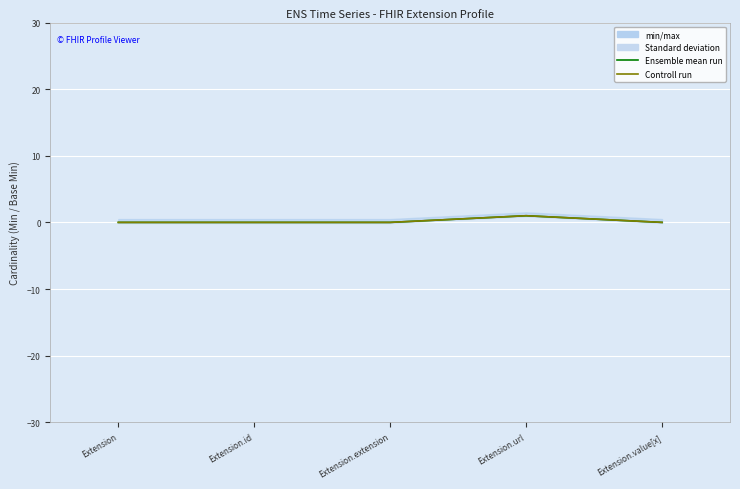

At which category is the sum across all series the highest?

Extension.url